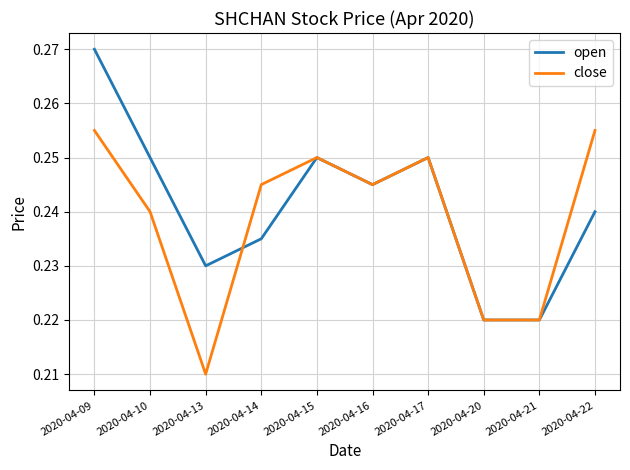

The open series shows 0.1 at 2020-04-10. True or false?

False